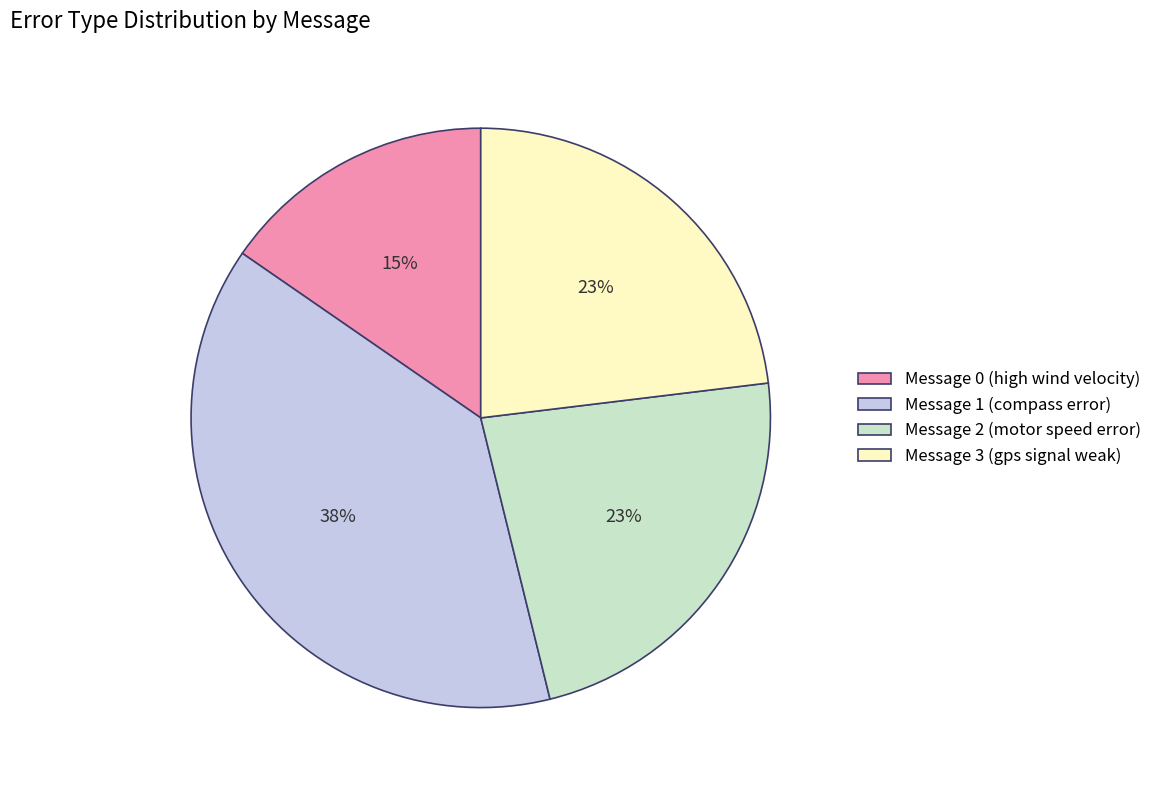

The Message 3 (gps signal weak) slice represents 23% of the pie. True or false?

True